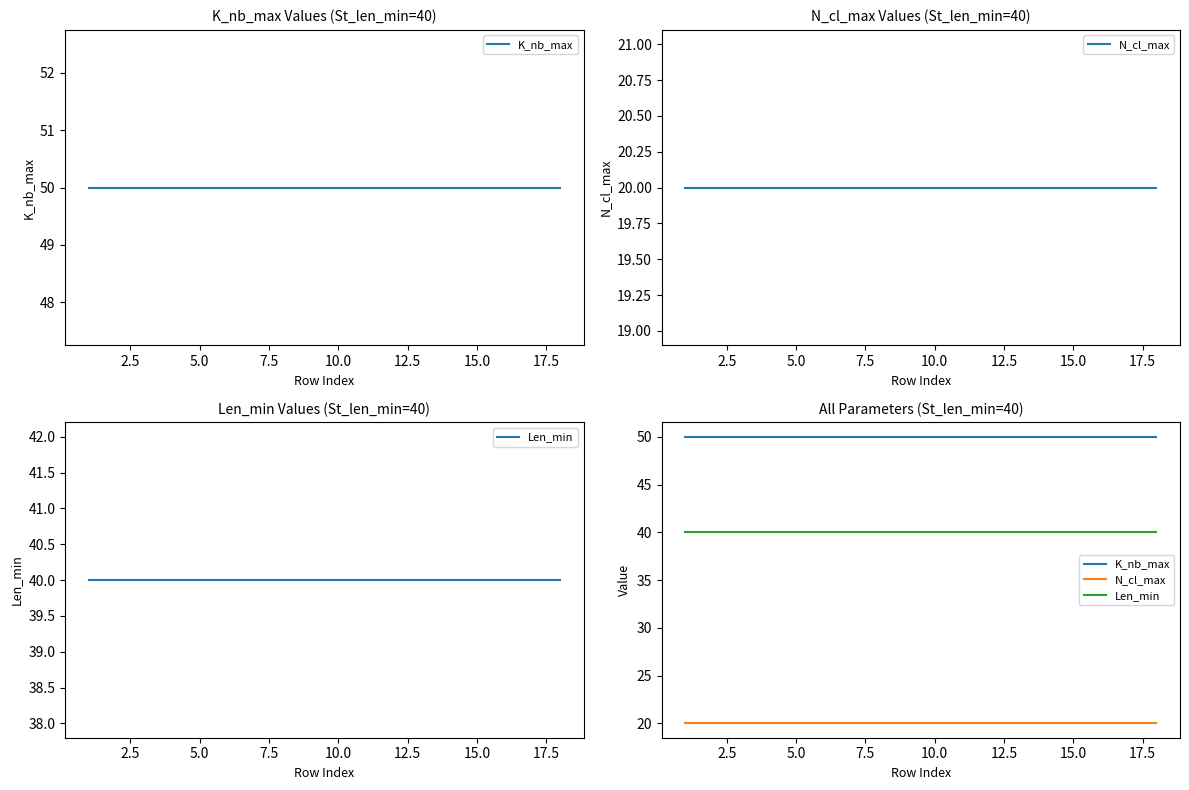

What is the approximate value of Len_min at 17.5?

40